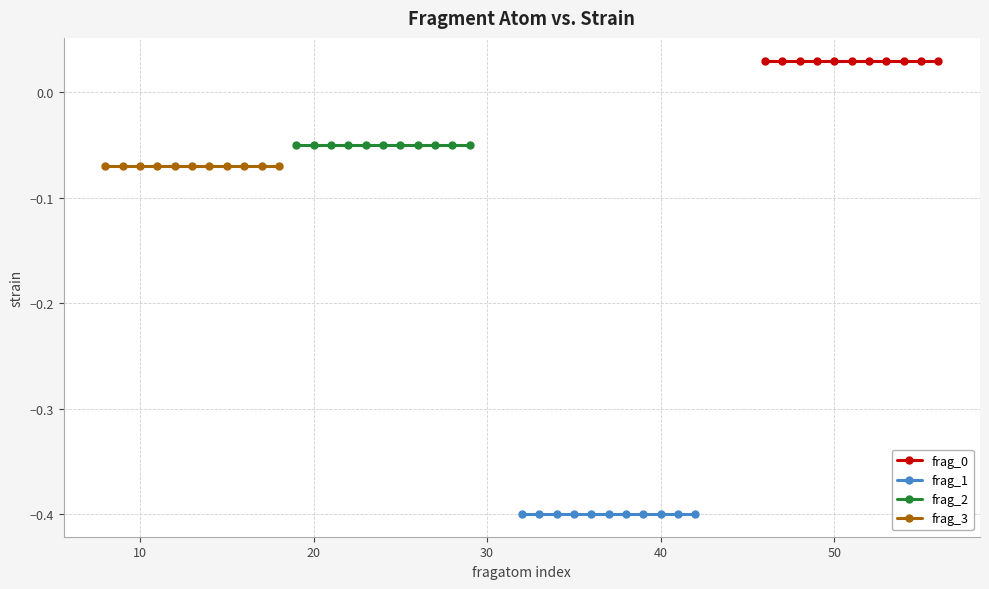

At 10, list the series in order from largest to smallest.

frag_0, frag_2, frag_3, frag_1